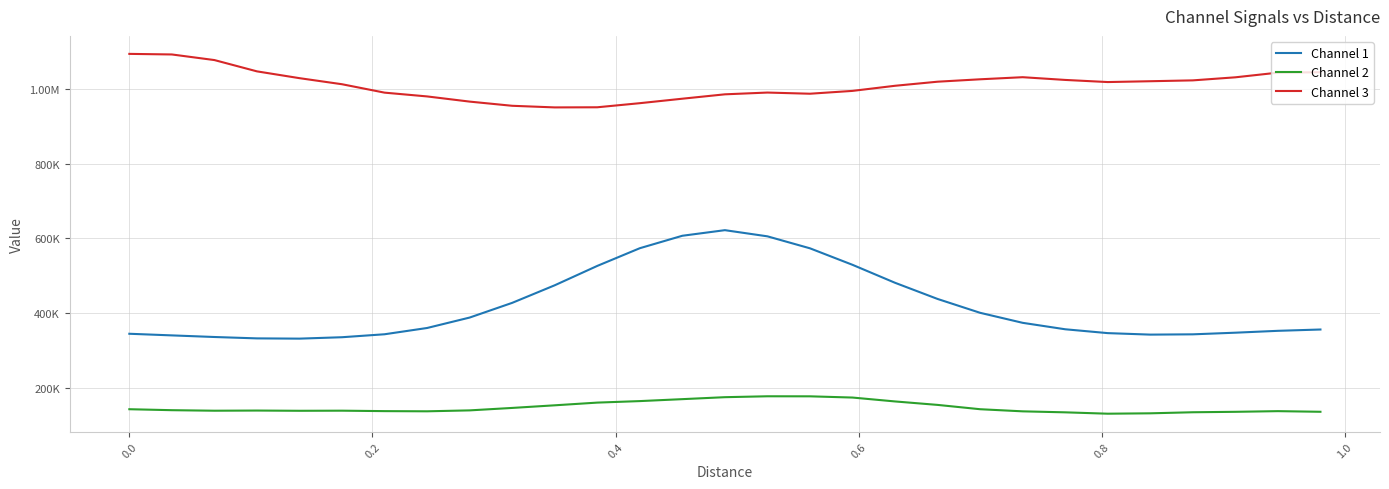

What is the value of the Channel 2 point at the 11th from the left?

152579.2